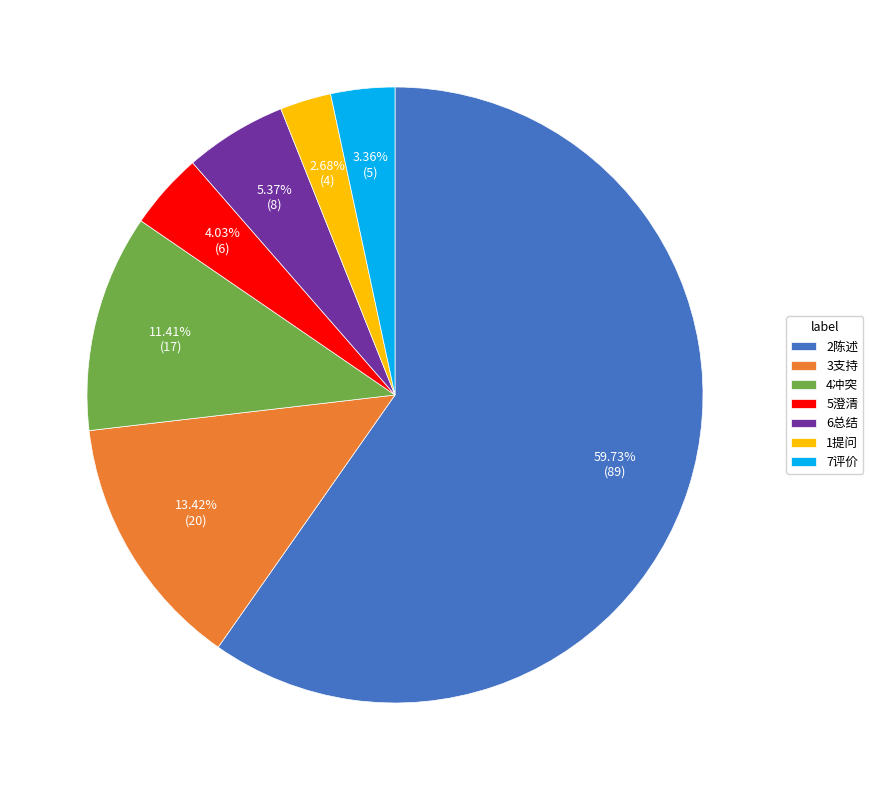

Which slice is the largest?

2陈述